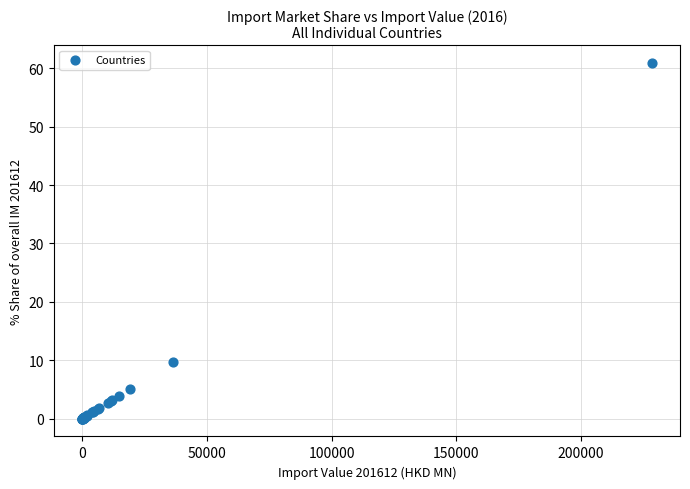

What Y value in the scatter plot is closest to 30?

9.7